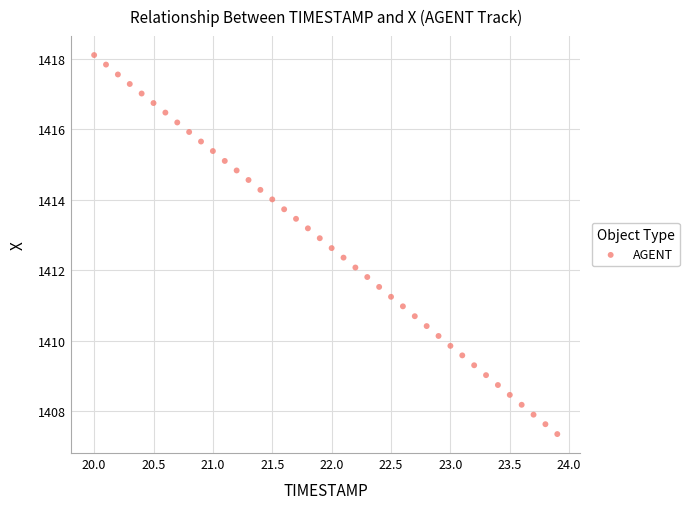

What is the range of Y values (max minus min)?

10.7